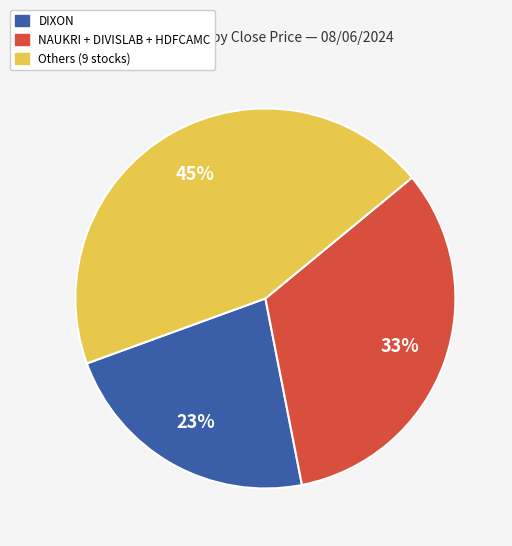

Does any single category account for the majority?

No